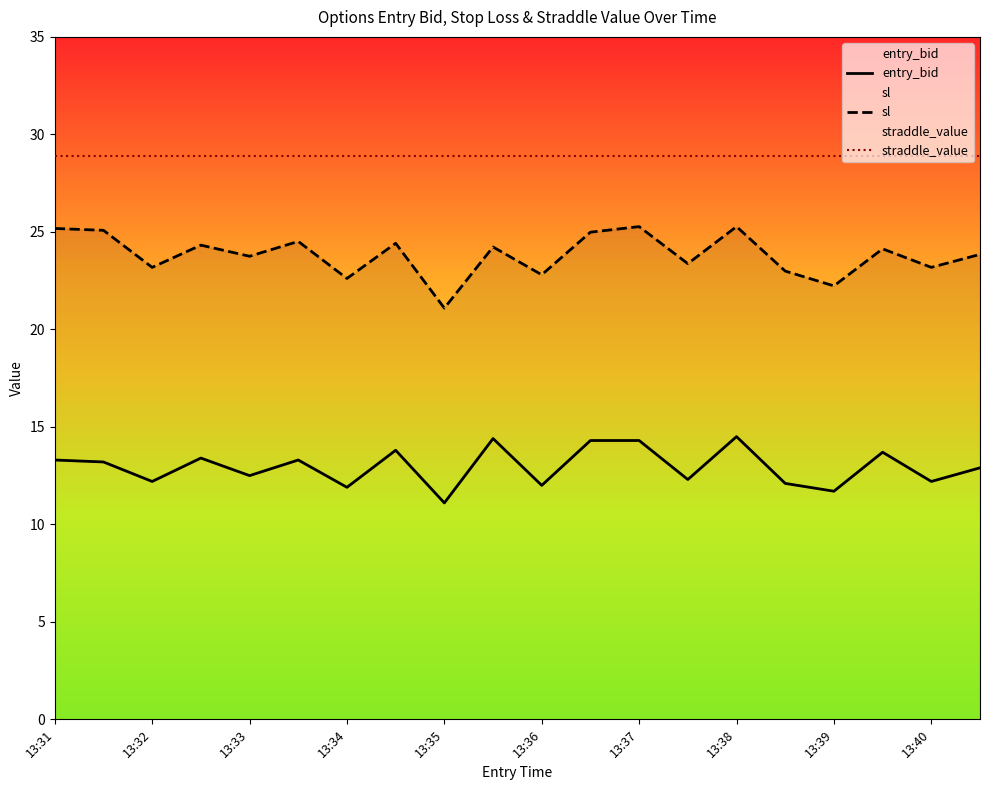

What is the minimum value shown in the chart?

11.1